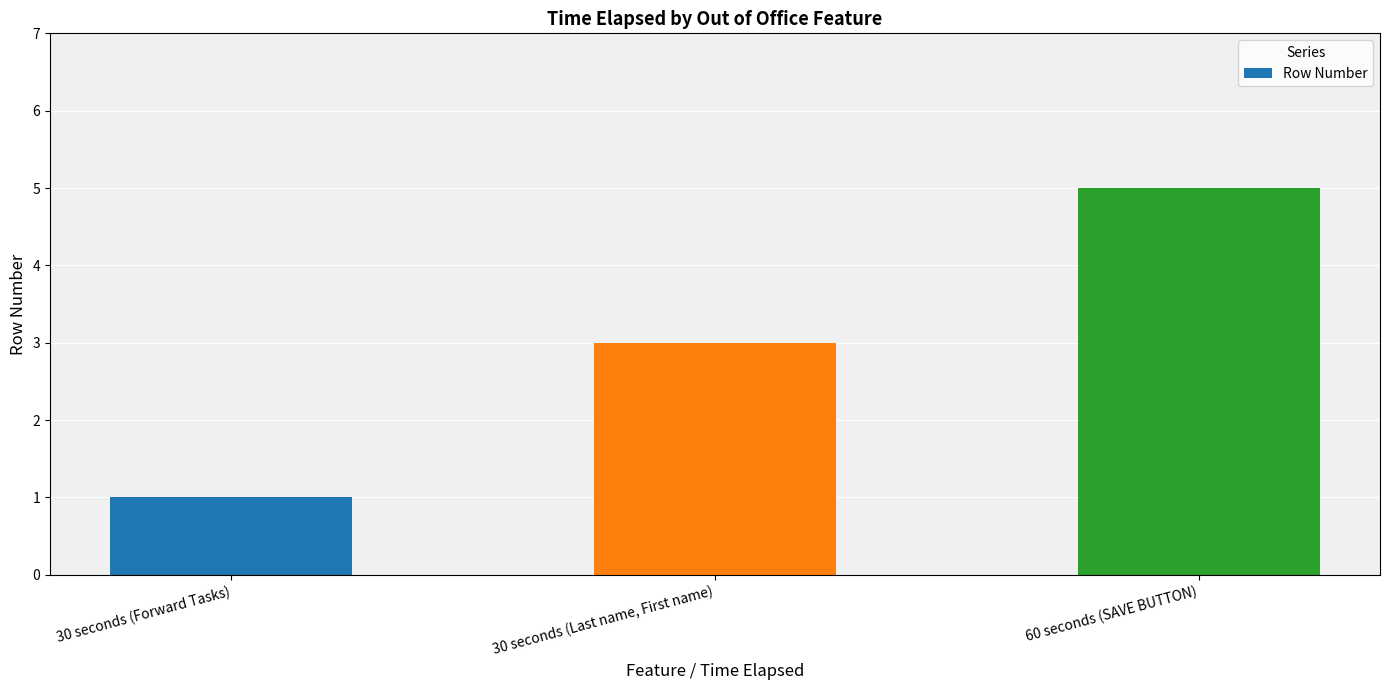

What is the maximum value shown in the chart?

5